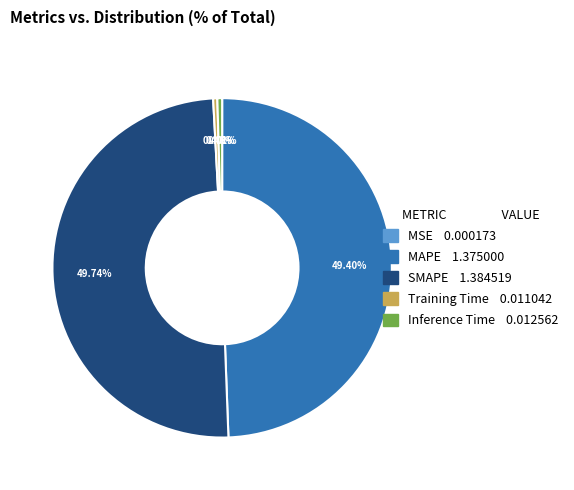

Between SMAPE and Inference Time, which is larger?

SMAPE